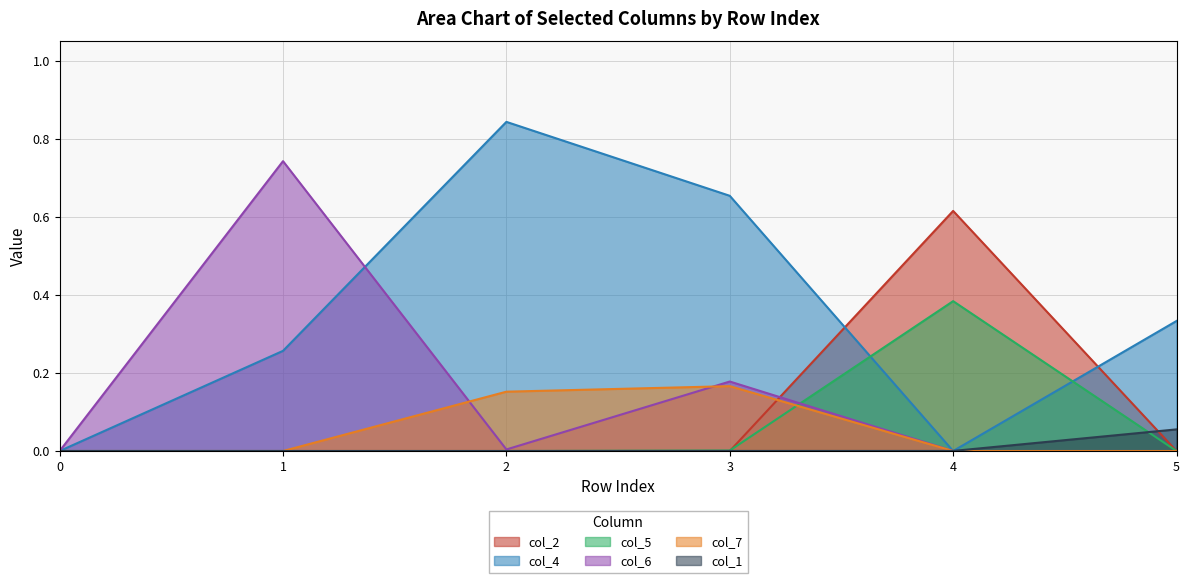

Rank the series at 1 from lowest to highest value.

col_2, col_5, col_7, col_1, col_4, col_6